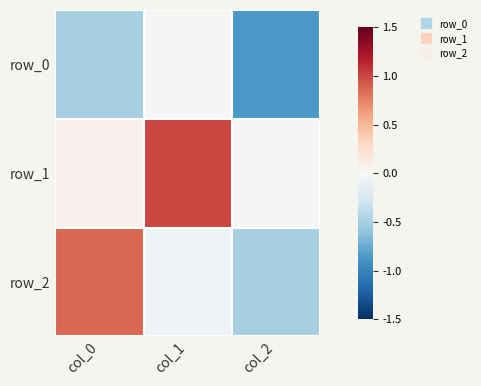

Between col_0 and col_2, which series saw the biggest shift?

row_2